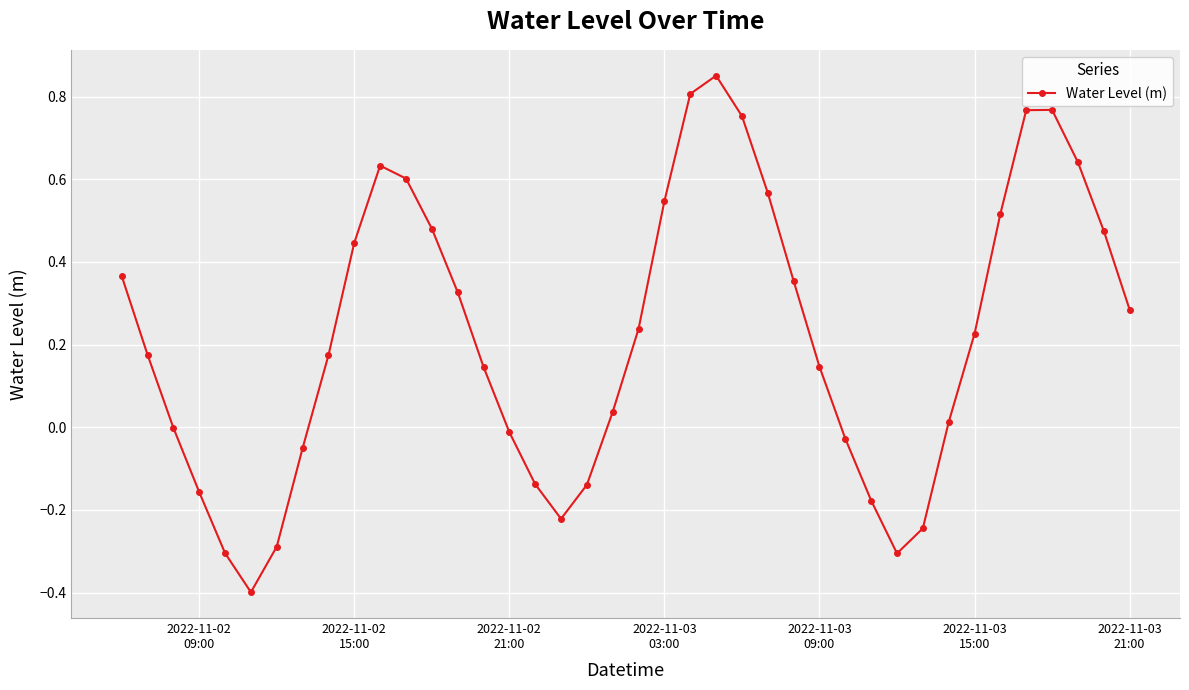

What is the smallest value displayed?

-0.4